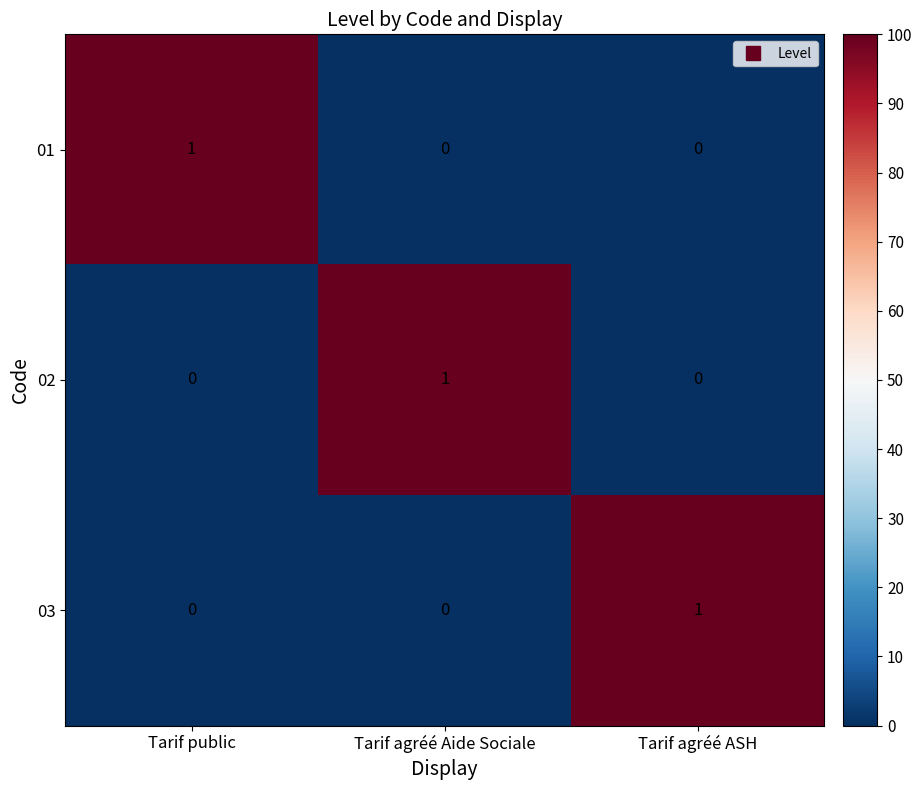

How many 01 values are between 0 and 1?

3